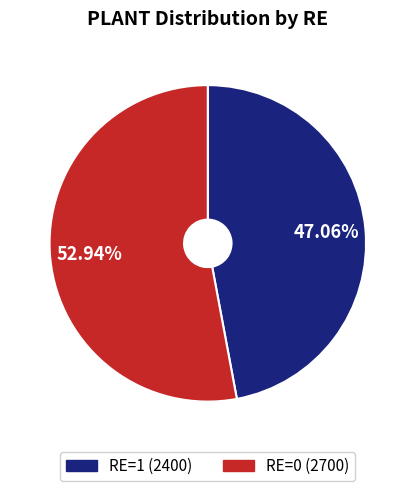

Do RE=1 (2400) and RE=0 (2700) together represent more than half of the pie?

Yes